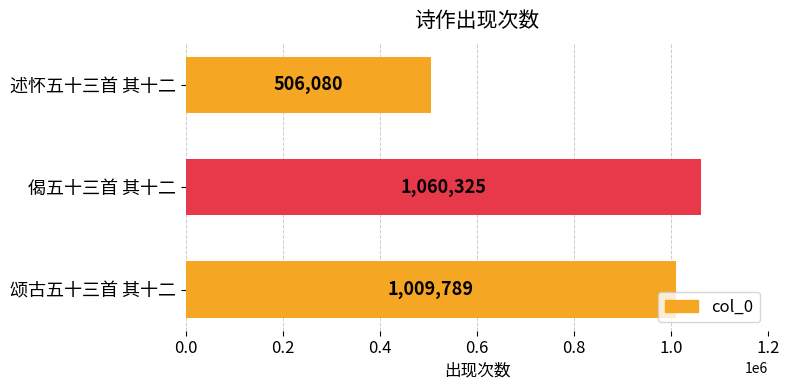

What is the difference between the maximum and minimum values?

554245